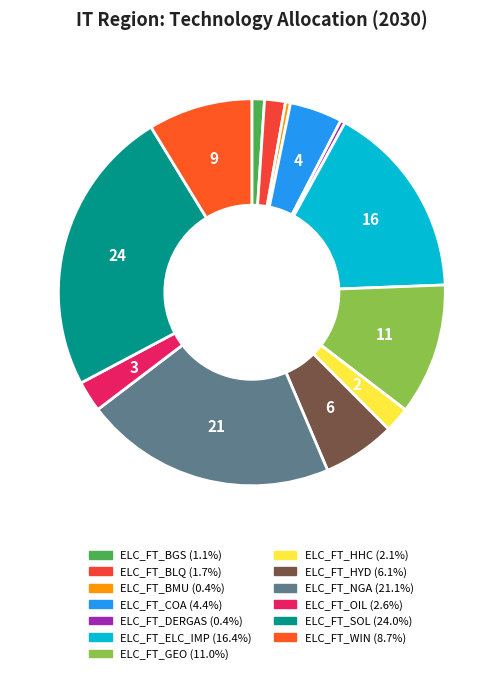

Is it true that ELC_FT_HHC is 7% of the pie?

False